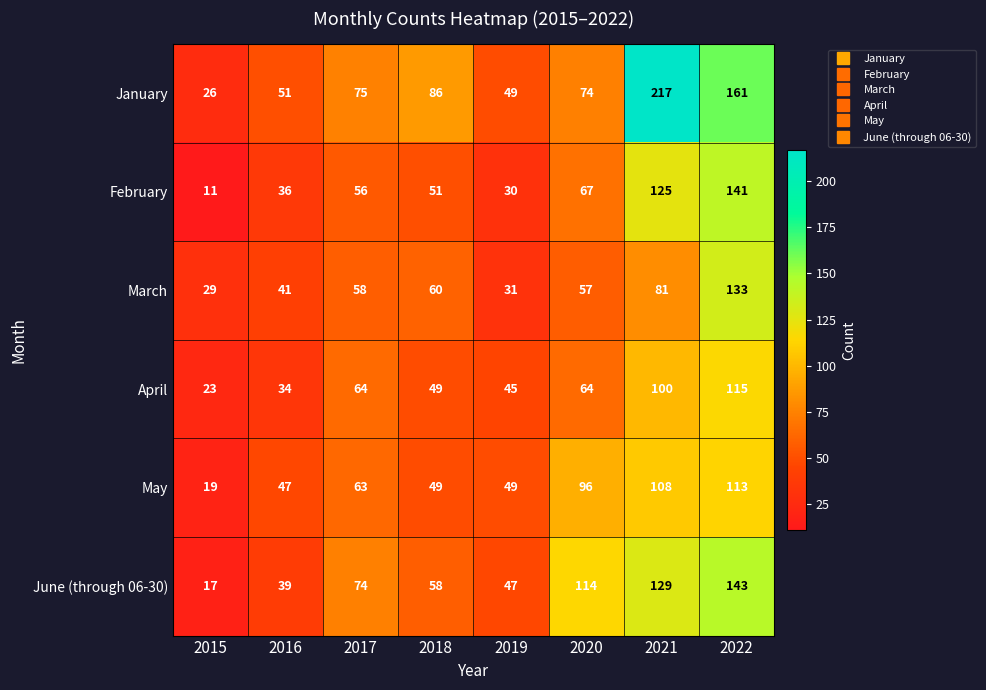

True or false: April has a value of 20 at 2020.

False